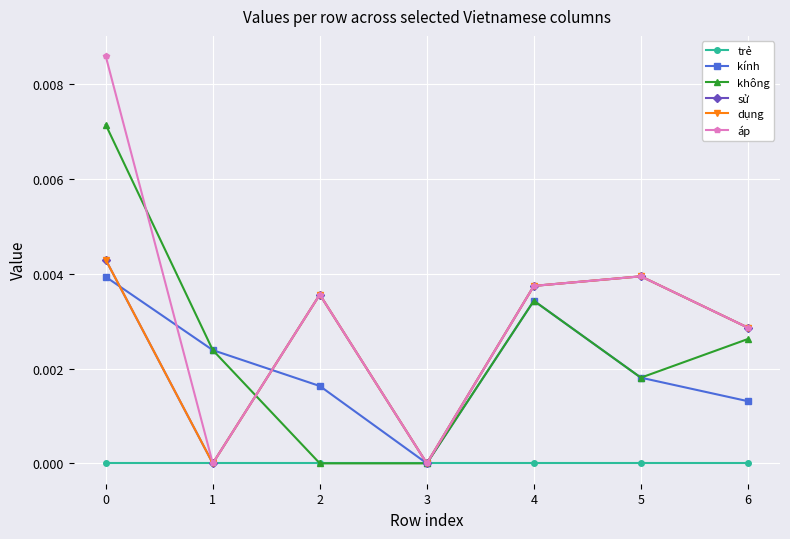

Which has a higher value, 4 or 3?

4